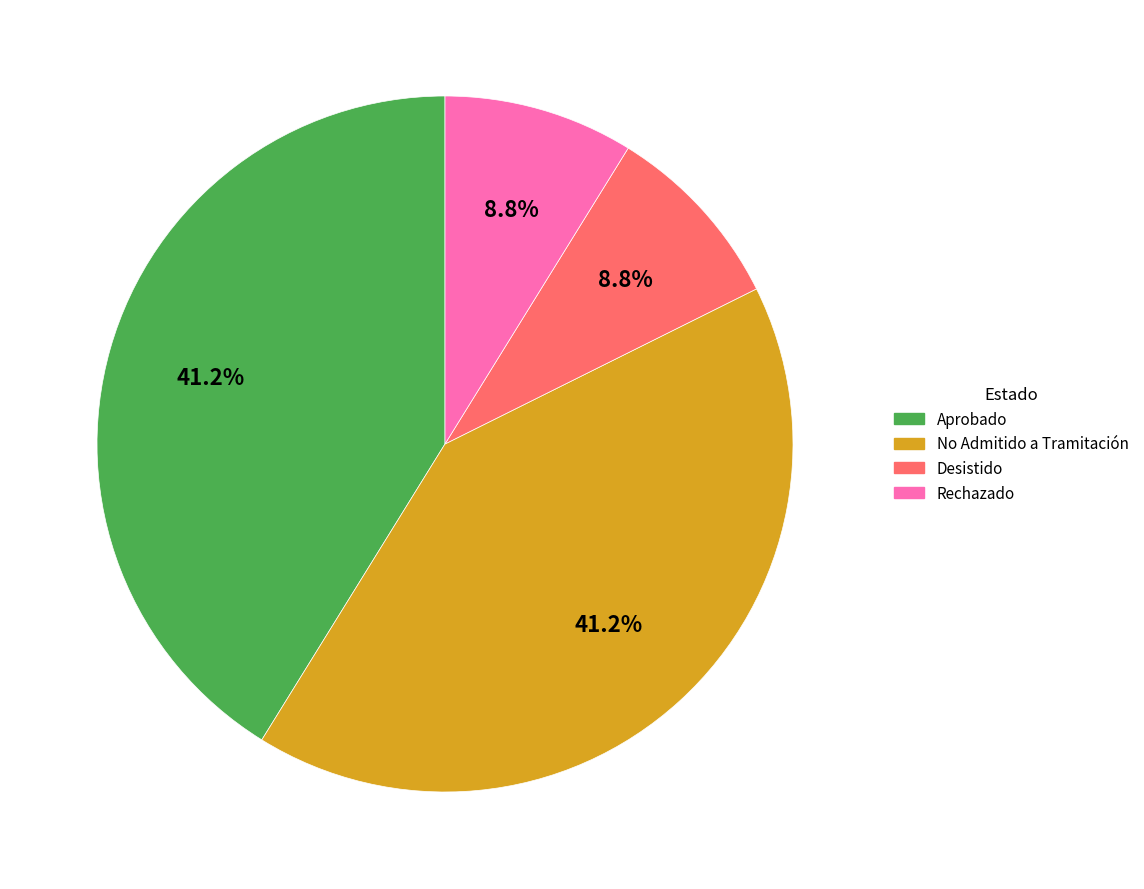

How many slices are in this pie chart?

4